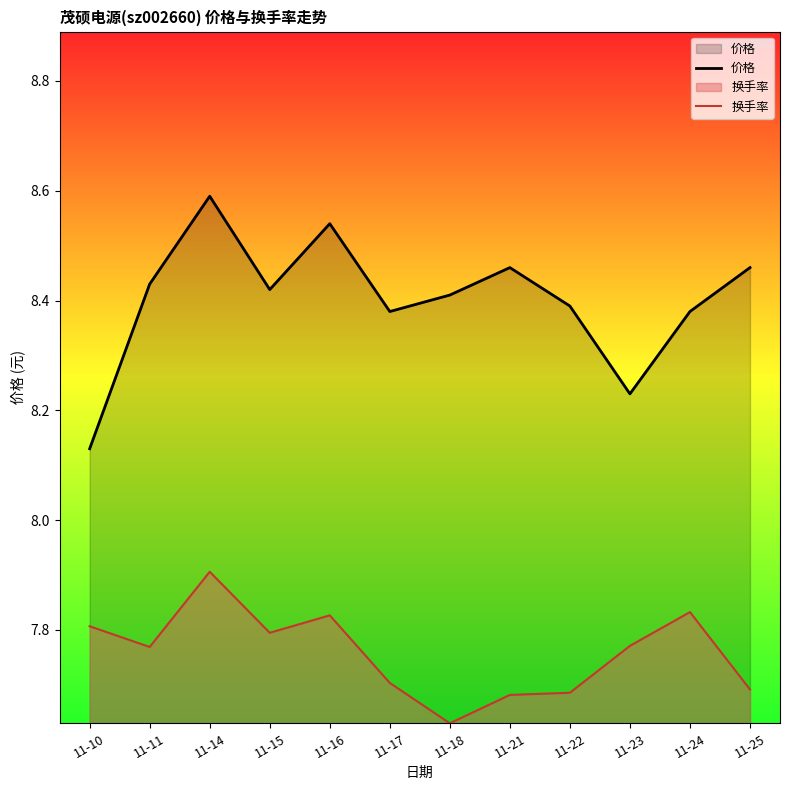

The 价格 series shows 8.4 at 11-24. True or false?

True